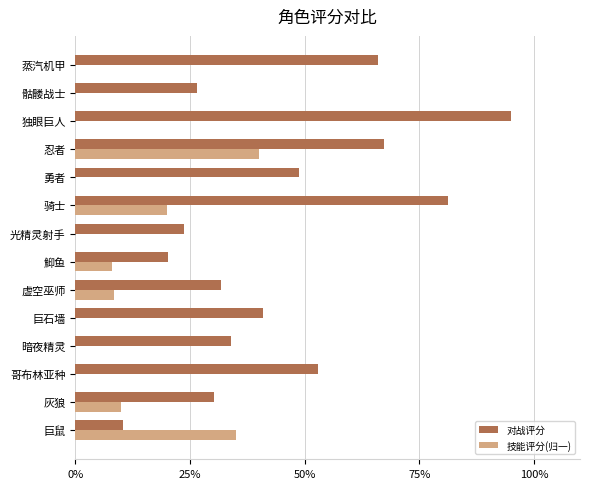

Count the 技能评分(归一) values in the range 0 to 1.

14